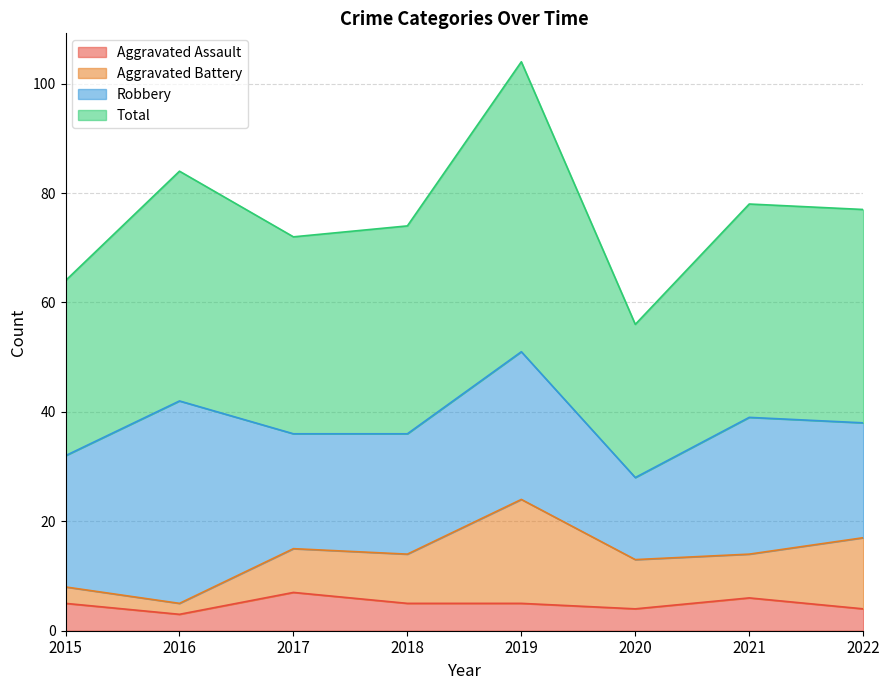

What is the highest value of the Aggravated Assault series?

7